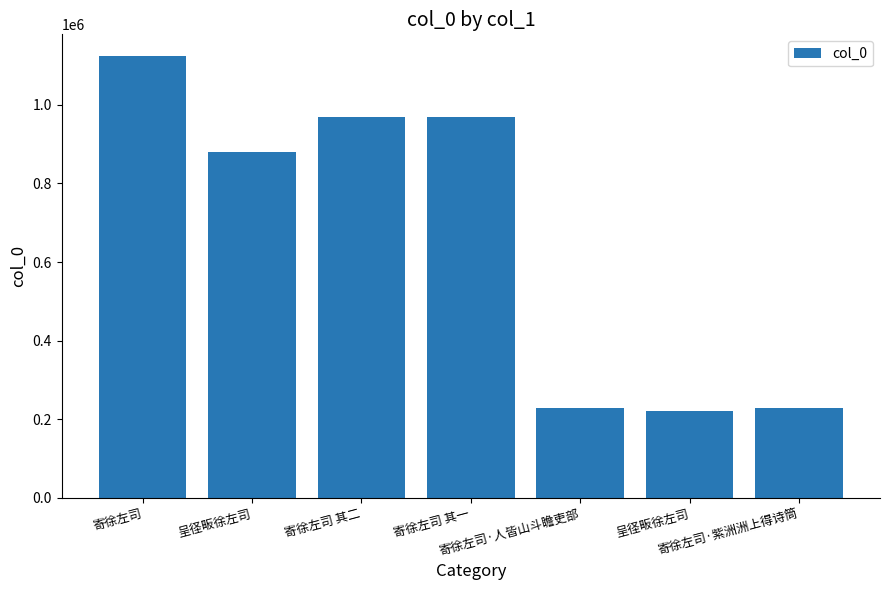

What is the difference between the values at 寄徐左司 其二 and 寄徐左司 其一?

1